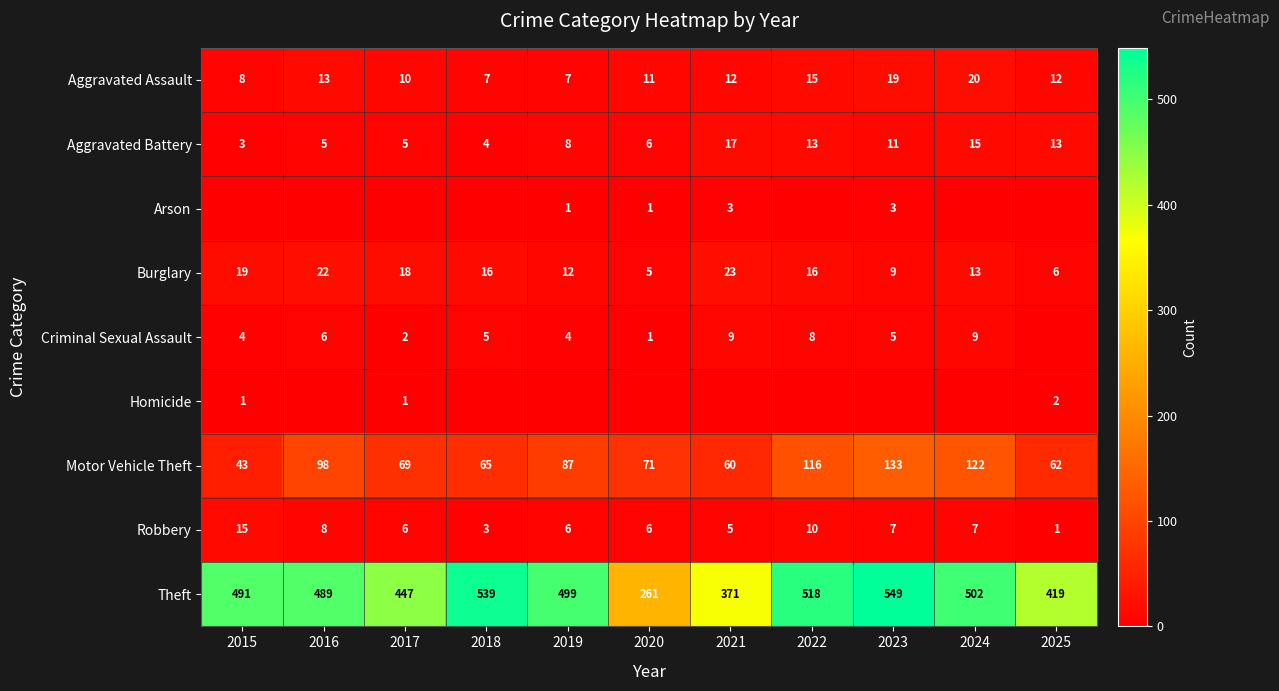

What is the total value across all series at 2022?

696